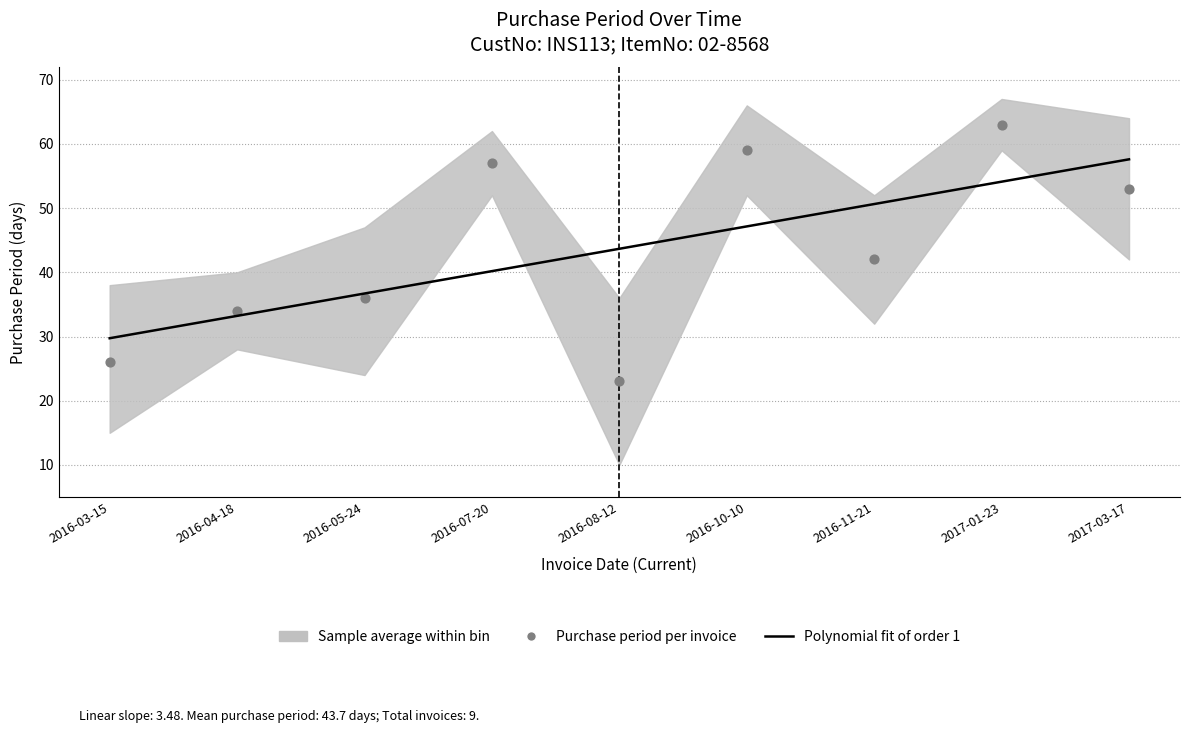

Which series has the widest spread of Y values?

Purchase period per invoice